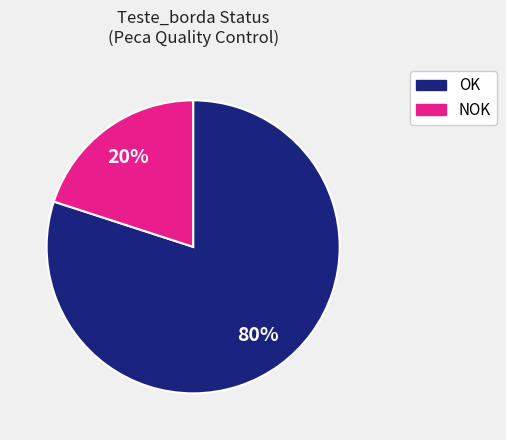

Is the sum of OK and NOK greater than half?

Yes